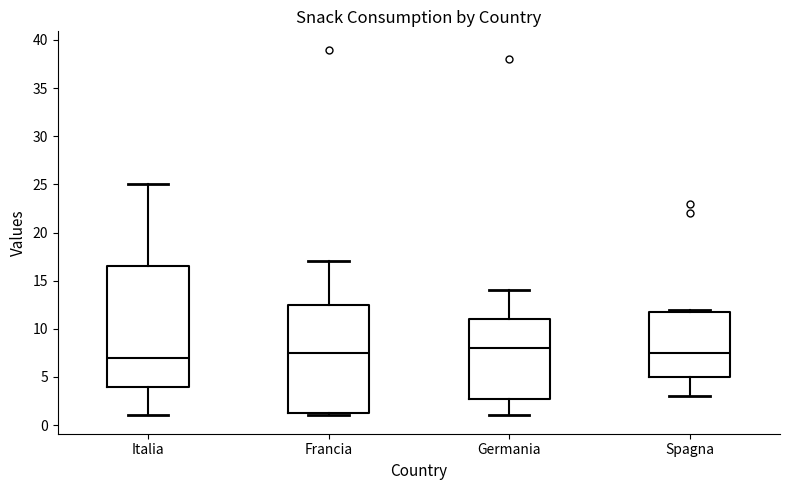

Reading left to right, read every box against the y-axis: the position of its median line, the range the box covers, and the ends of its whiskers. The values are not printed on the chart, so give them approximately, as read against the axis.

Italia: median 7.0, box 4.0 to 16.5, whiskers 1.0 to 25.0
Francia: median 7.5, box 1.5 to 12.5, whiskers 1.0 to 17.0
Germania: median 8.0, box 3.0 to 11.0, whiskers 1.0 to 14.0
Spagna: median 7.5, box 5.0 to 12.0, whiskers 3.0 to 12.0 (just above the box's upper edge)